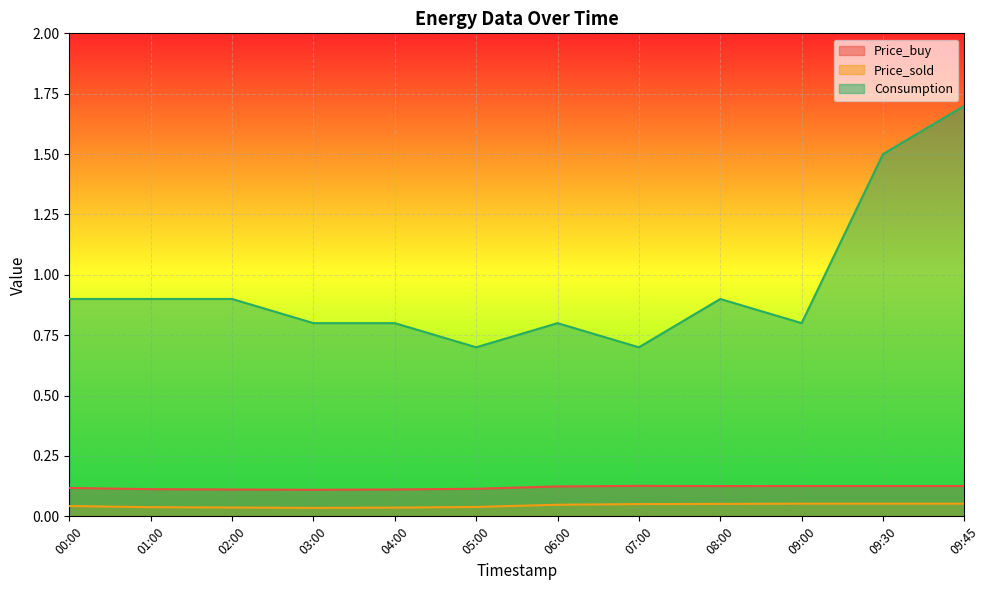

Between 01:00 and 08:00, which is larger?

08:00